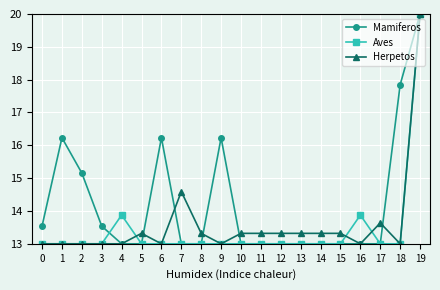

Which series changed the most between 9 and 11?

Mamiferos